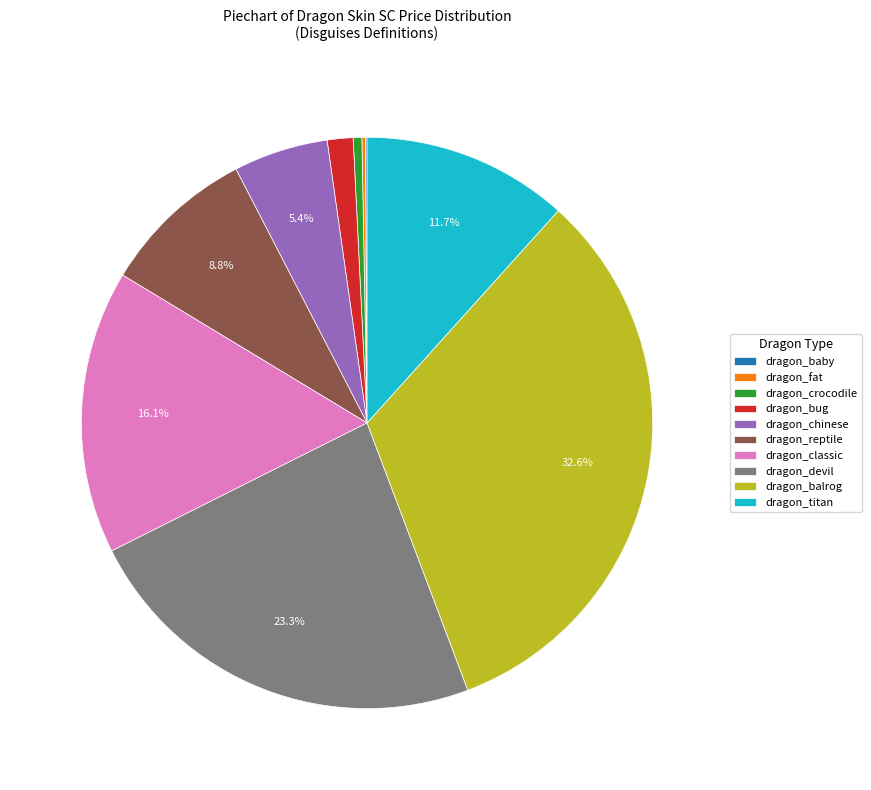

Combined, do dragon_bug and dragon_reptile account for over 50%?

No